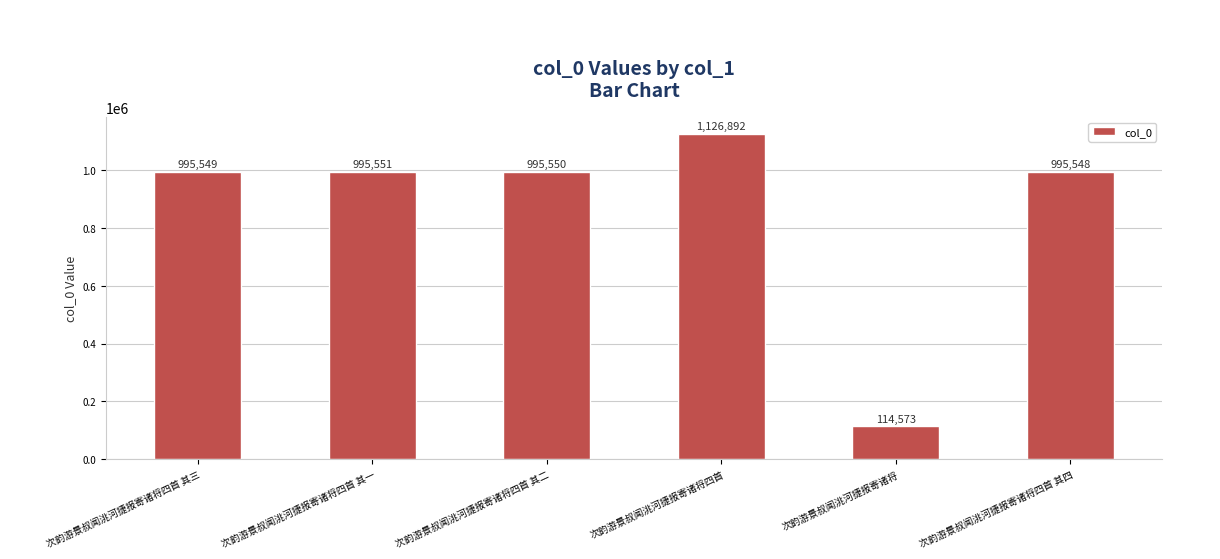

At which label is the value closest to 620732?

次韵游景叔闻洮河捷报寄诸将四首 其四